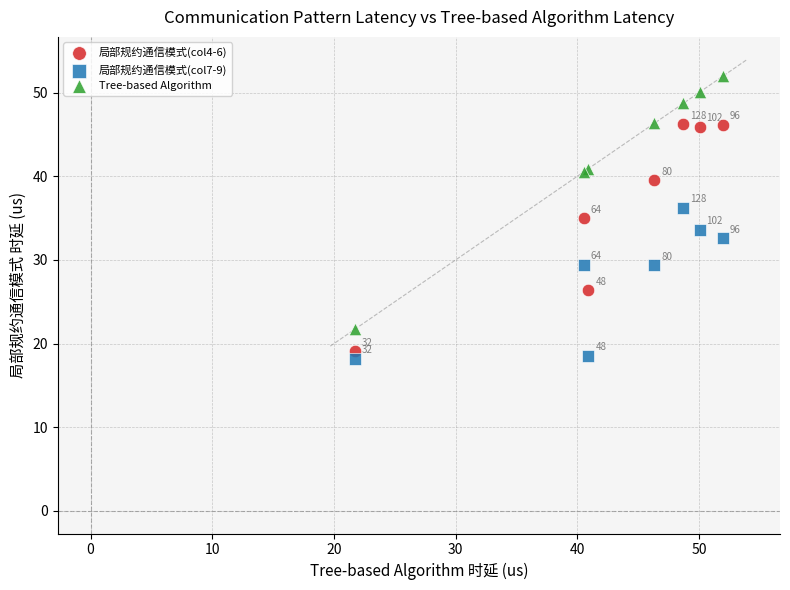

In the Tree-based Algorithm series, what Y value is closest to 36?

40.5